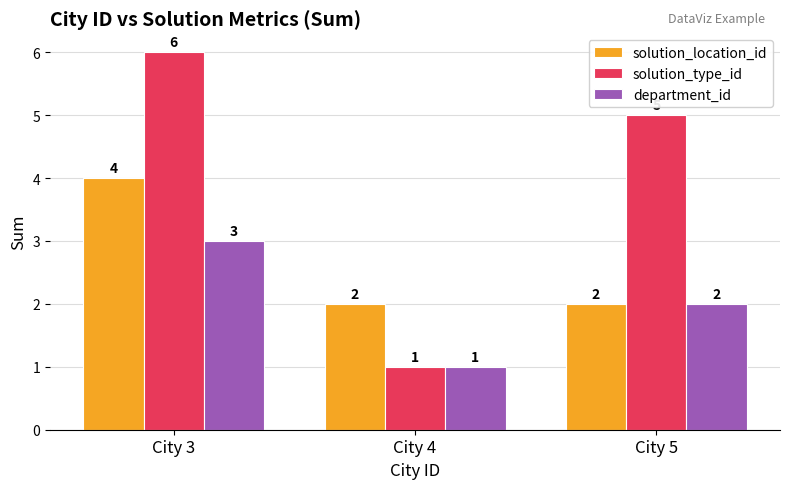

How many bars are there in each group?

3